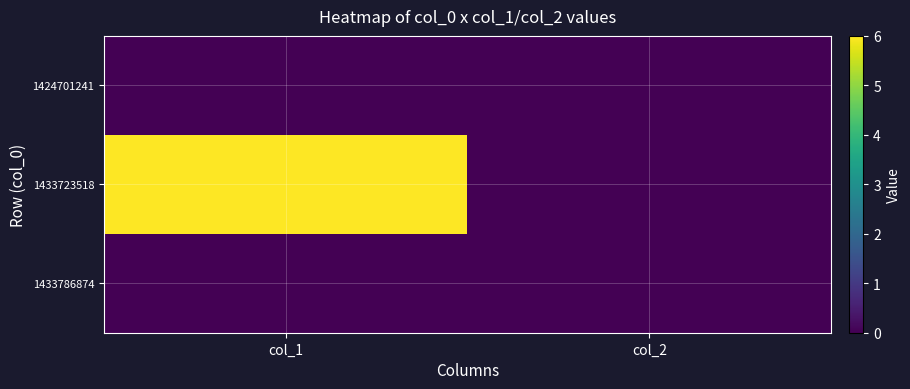

Which series has the largest range (max minus min)?

1433723518